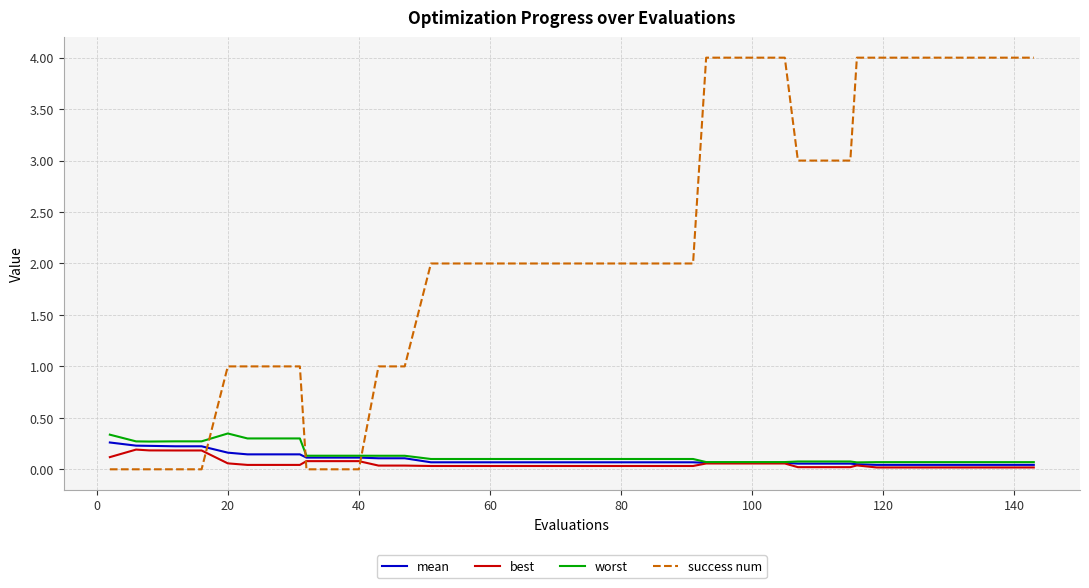

Which series has the largest range (max minus min)?

success num